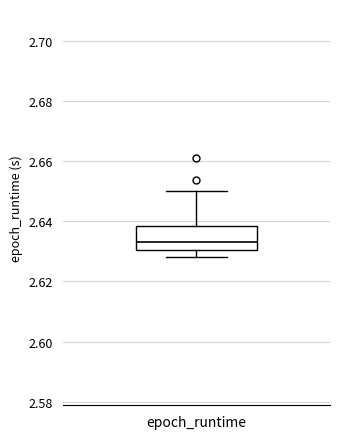

Read this box plot against the y-axis: the position of the median line, the range covered by the box, and the ends of both whiskers. The values are not printed on the chart, so give them approximately, as read against the axis.

median 2.634, box 2.630 to 2.638, whiskers 2.628 to 2.650